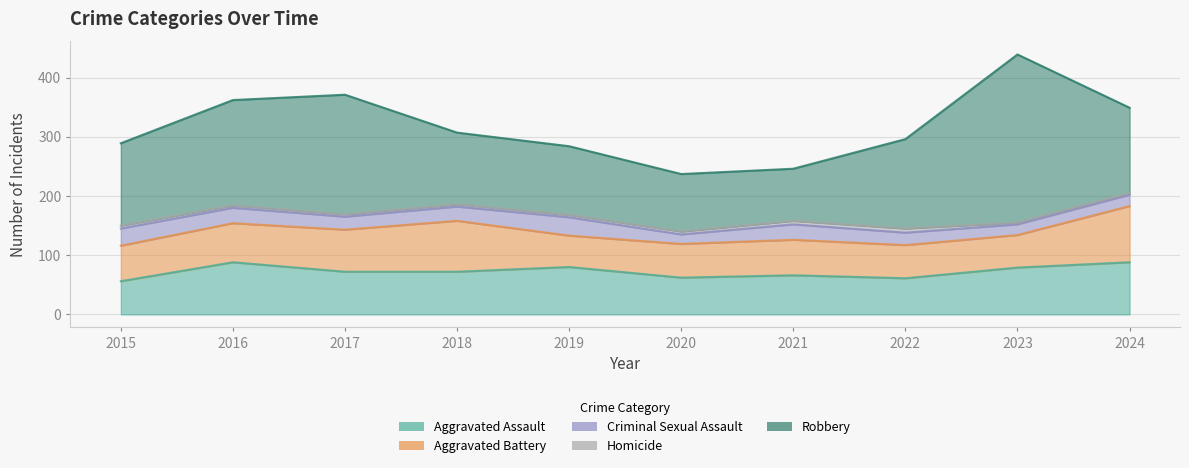

What is the sum of all Robbery values?

1520